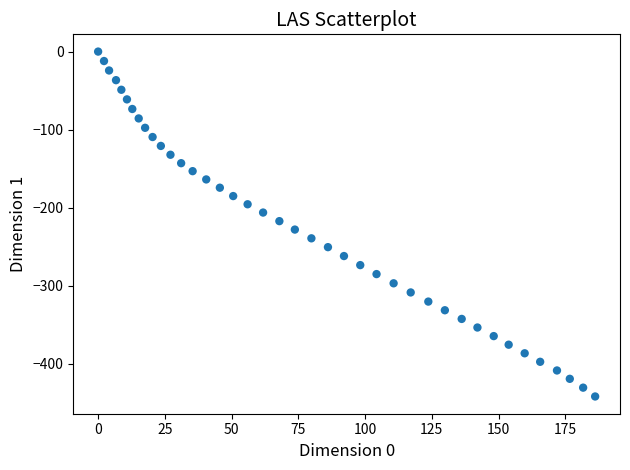

What is the range of Y values (max minus min)?

441.6